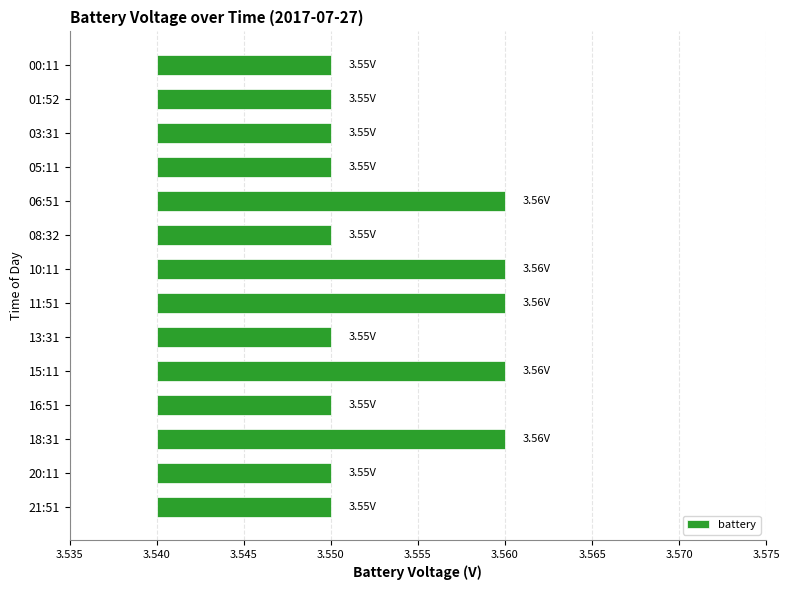

The value at 00:11 is 0.0. True or false?

True